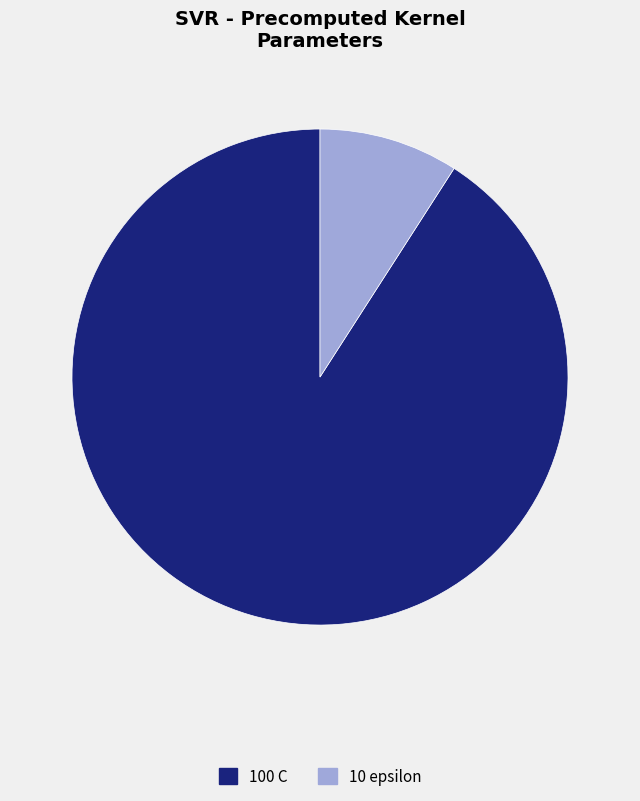

Is there any slice that represents more than half of the pie?

Yes